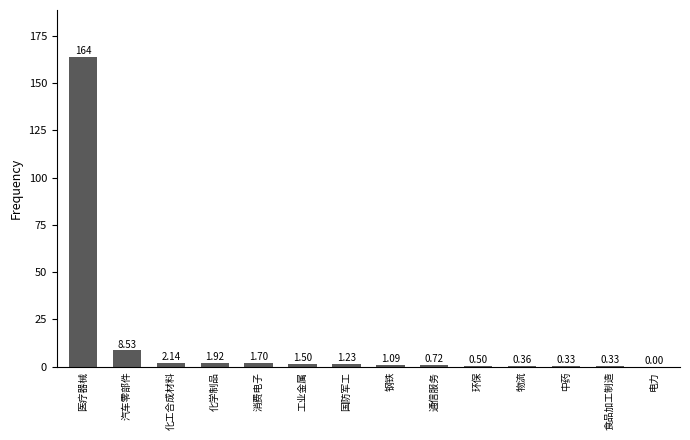

Count the number of values greater than 1.

8